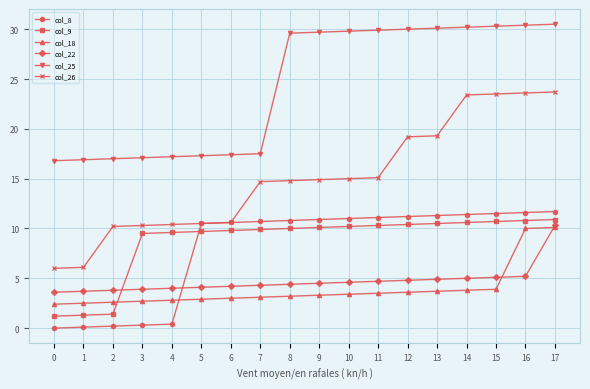

Is it true that col_8 equals 11.0 at 10?

True